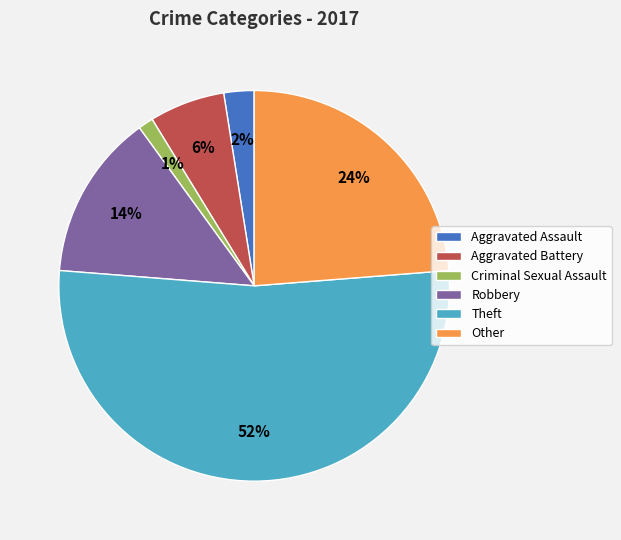

What is the smallest slice in the pie chart?

Criminal Sexual Assault